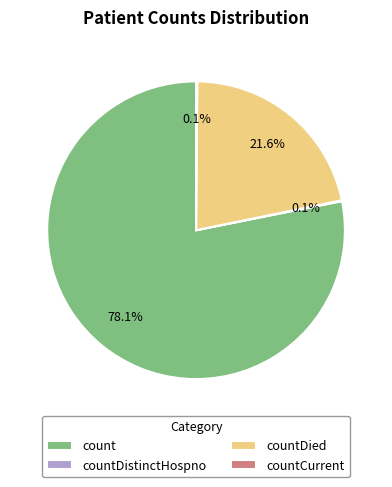

Which category has the biggest portion of the pie?

count